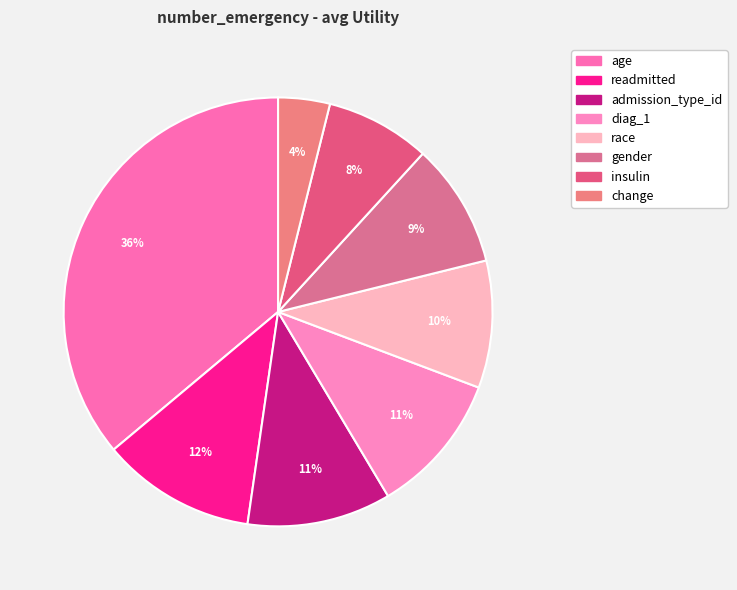

To the nearest percent, what percentage of the pie is gender?

9%